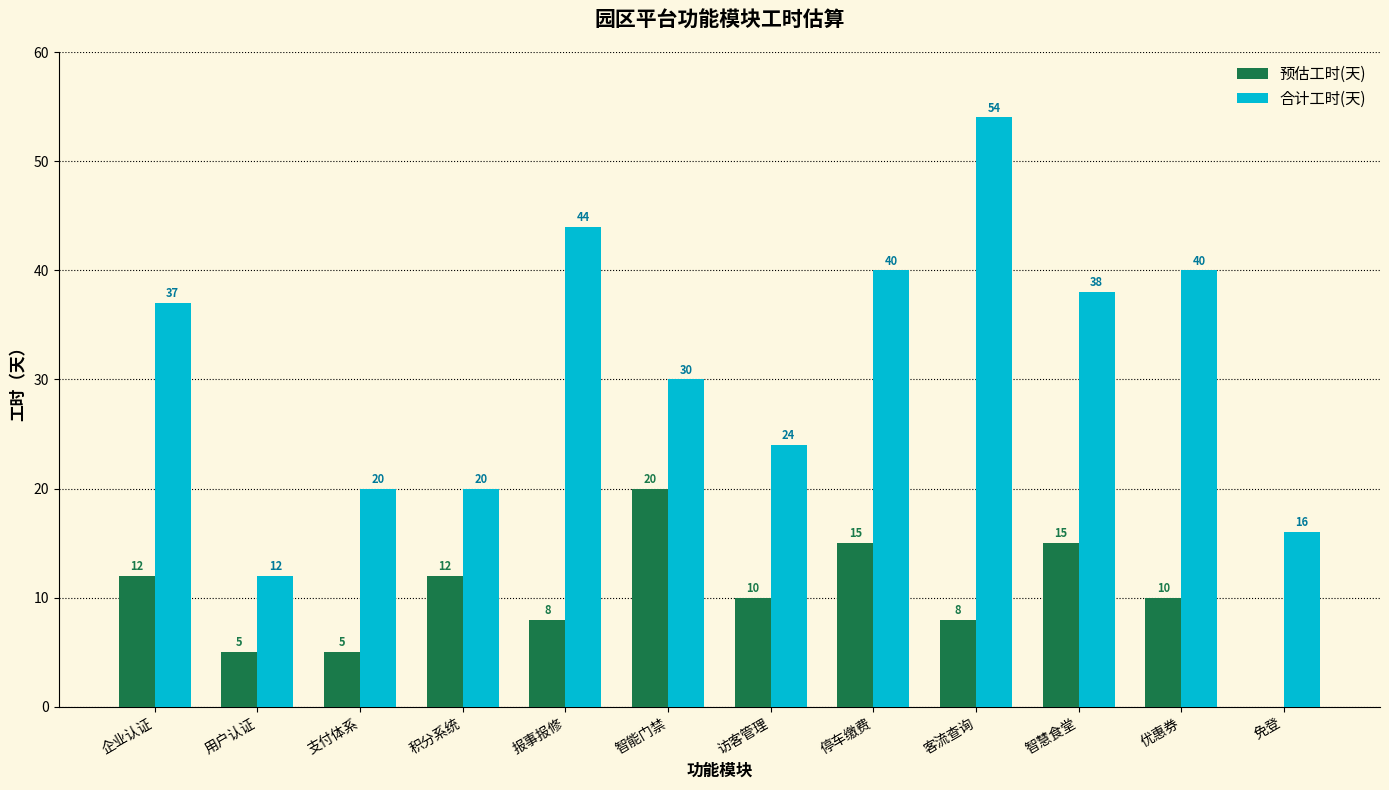

Which category has the highest value in the 合计工时(天) series?

客流查询